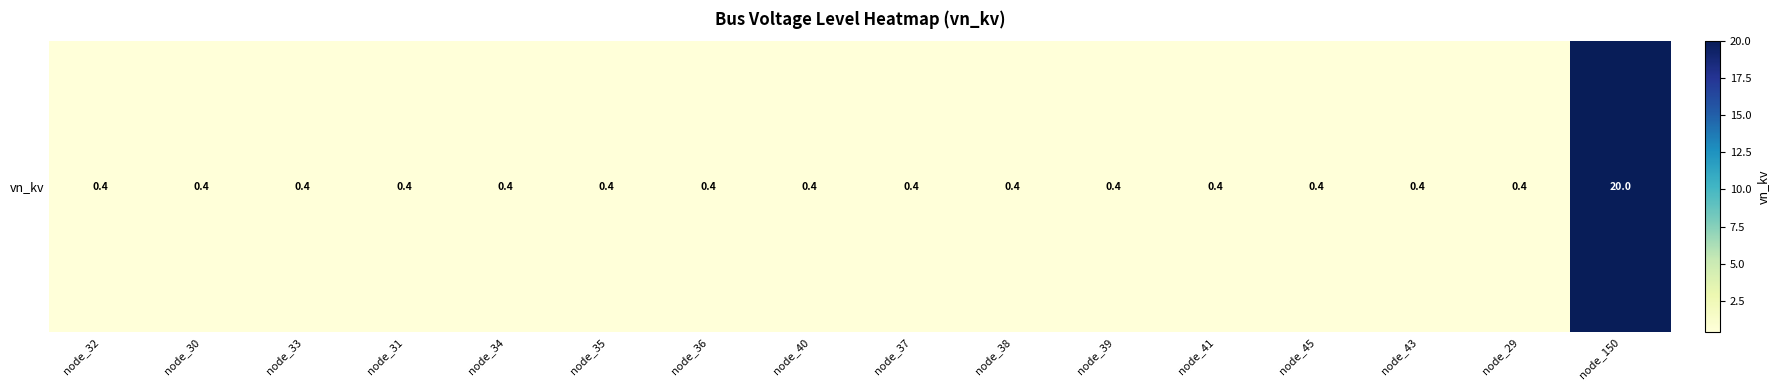

How many series are shown in this chart?

1